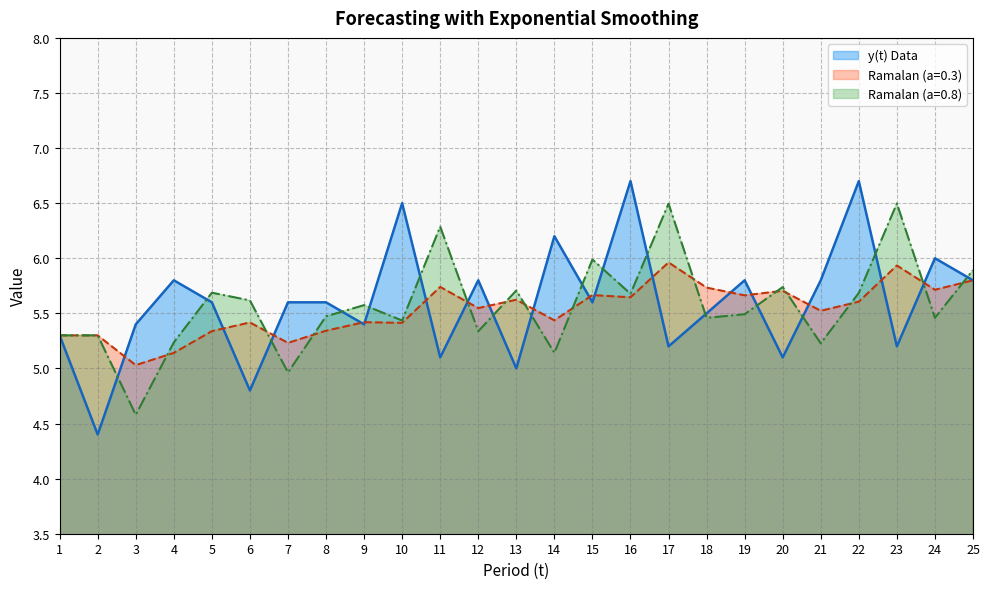

How many intersections are there between y(t) Data and Ramalan (a=0.8)?

18